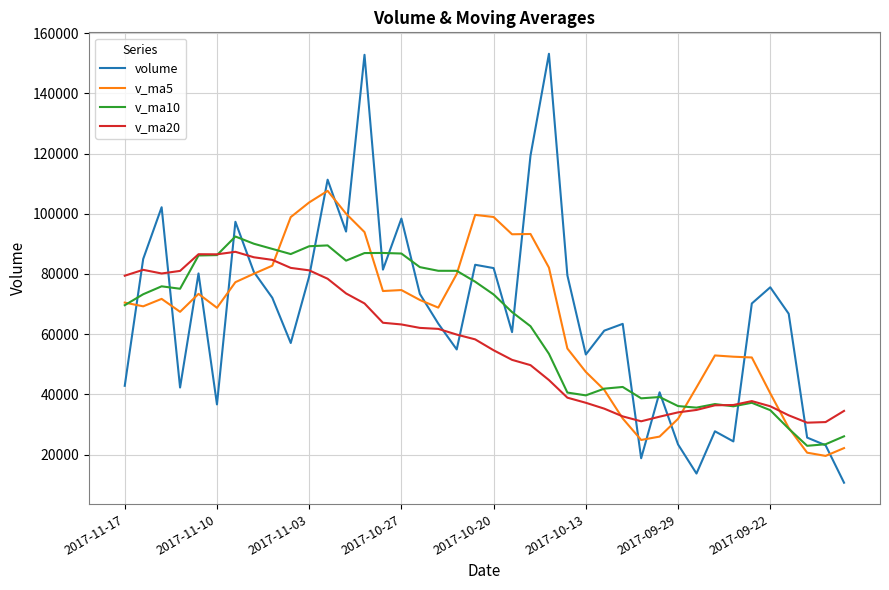

True or false: volume and v_ma5 cross at least once.

True